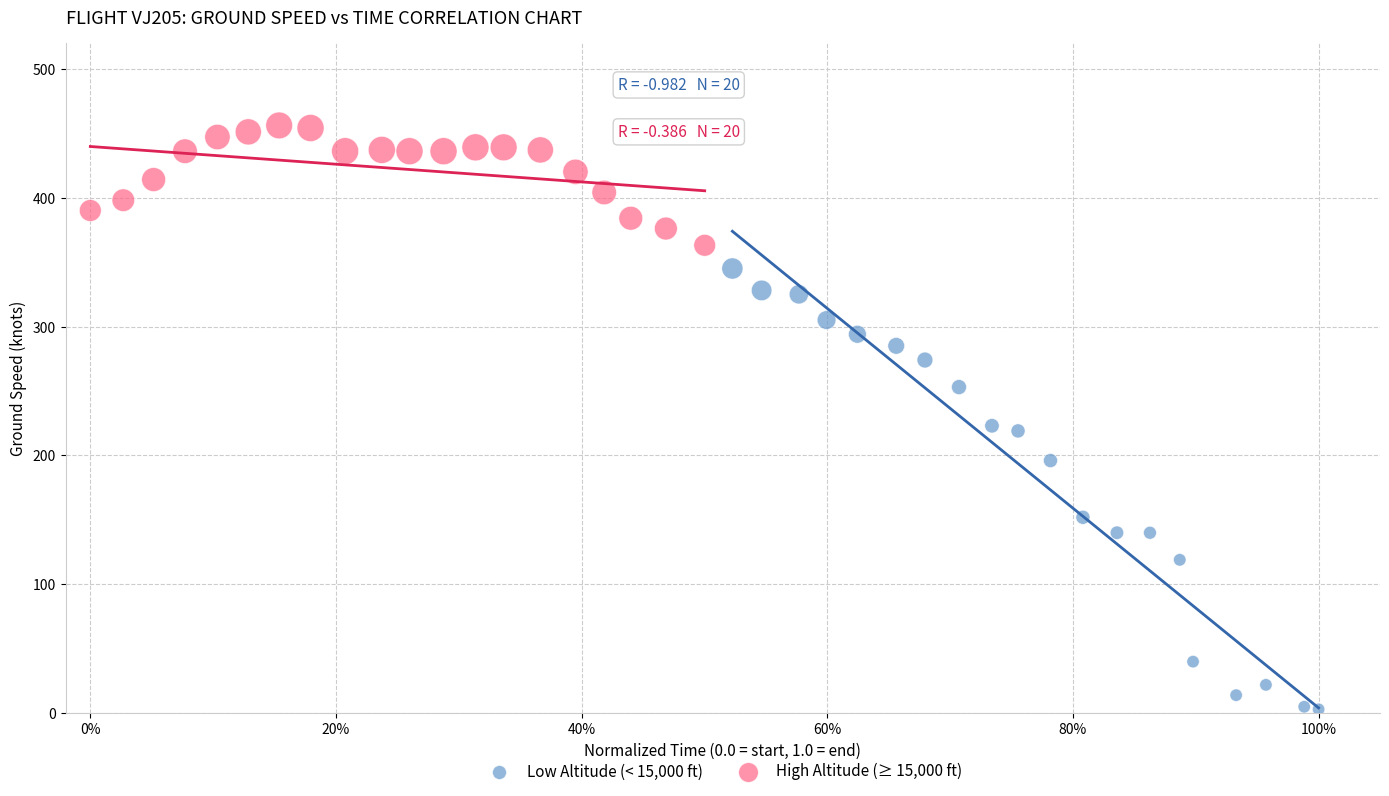

Which series reaches the minimum Y coordinate?

Low Altitude (< 15,000 ft)